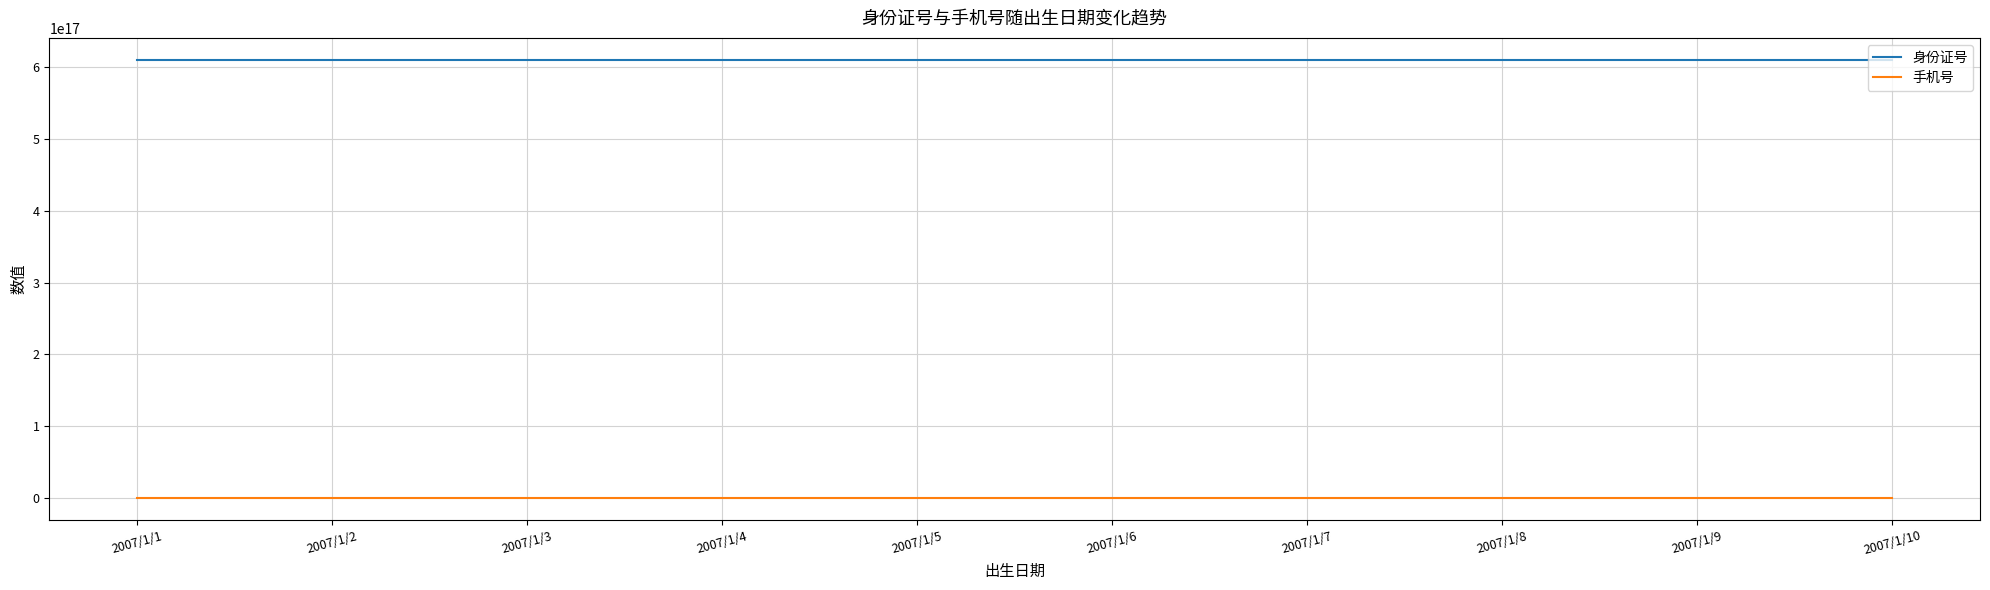

Which series has the widest spread of values?

手机号